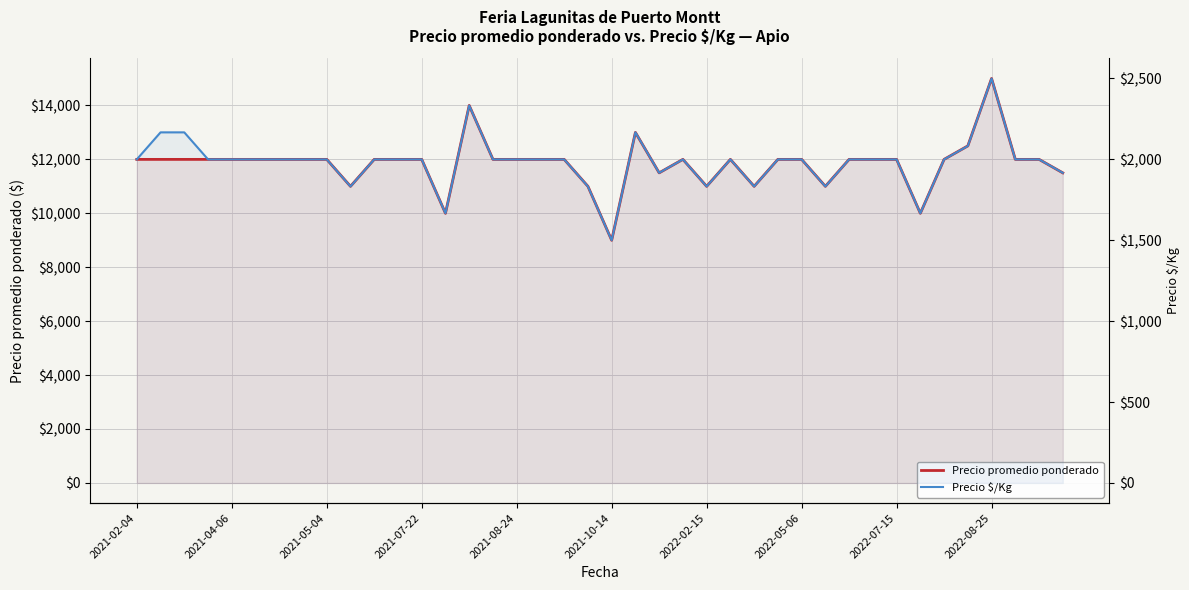

True or false: Precio promedio ponderado and Precio $/Kg cross at least once.

False